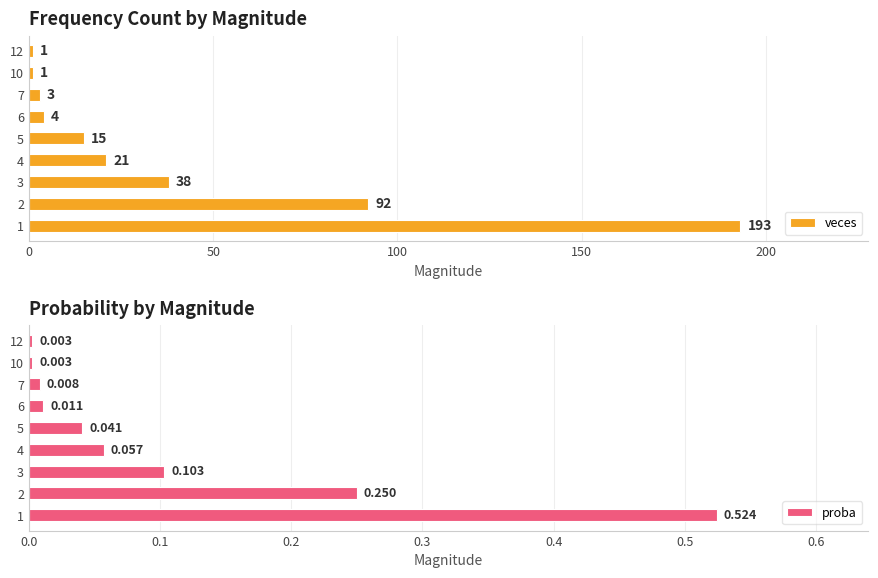

The value of veces at 1 is 193. True or false?

True